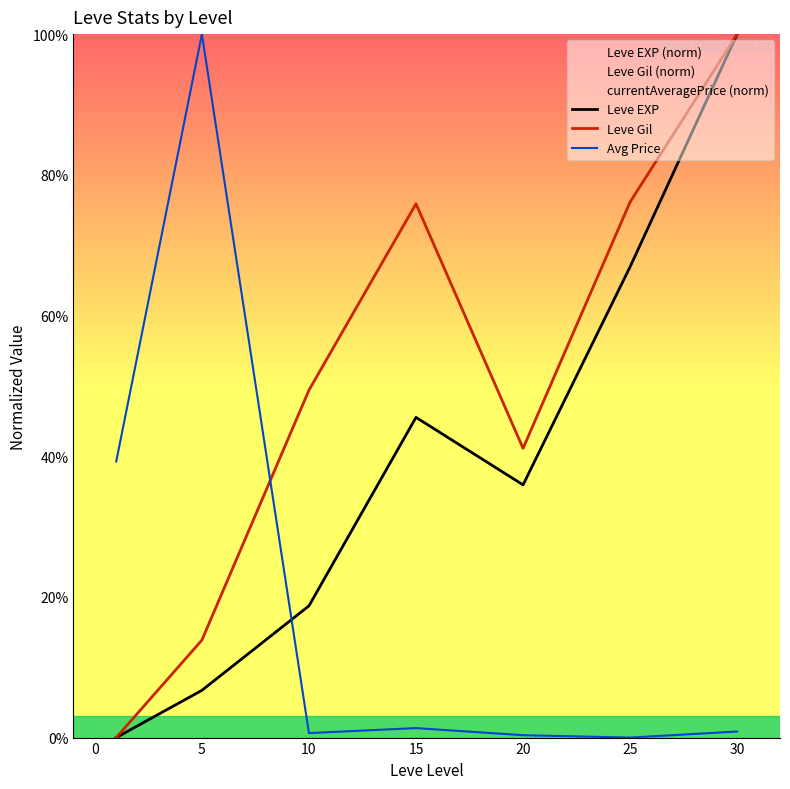

How many interior local peaks does the Leve EXP series have?

1